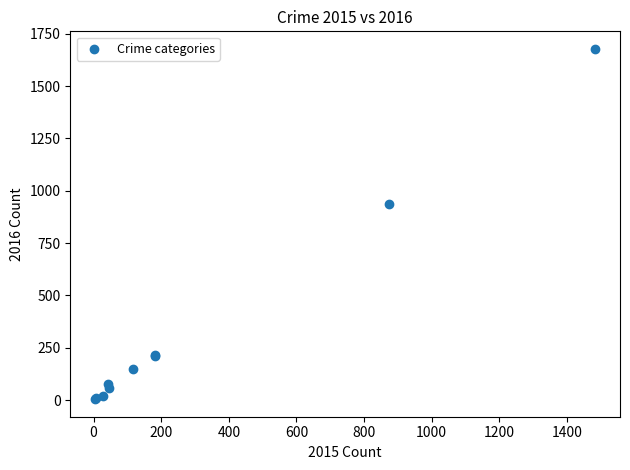

What Y value in the scatter plot is closest to 841?

937